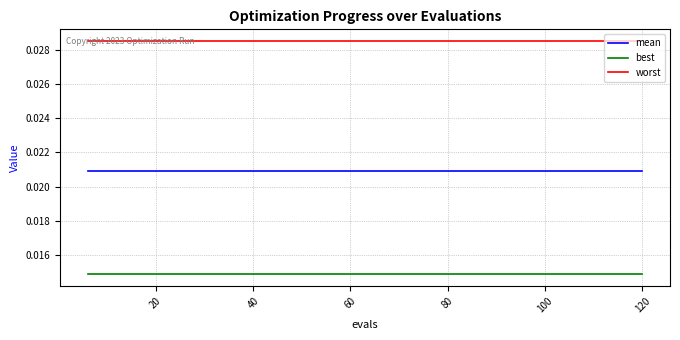

List the series in order of their overall mean, lowest first.

best, mean, worst